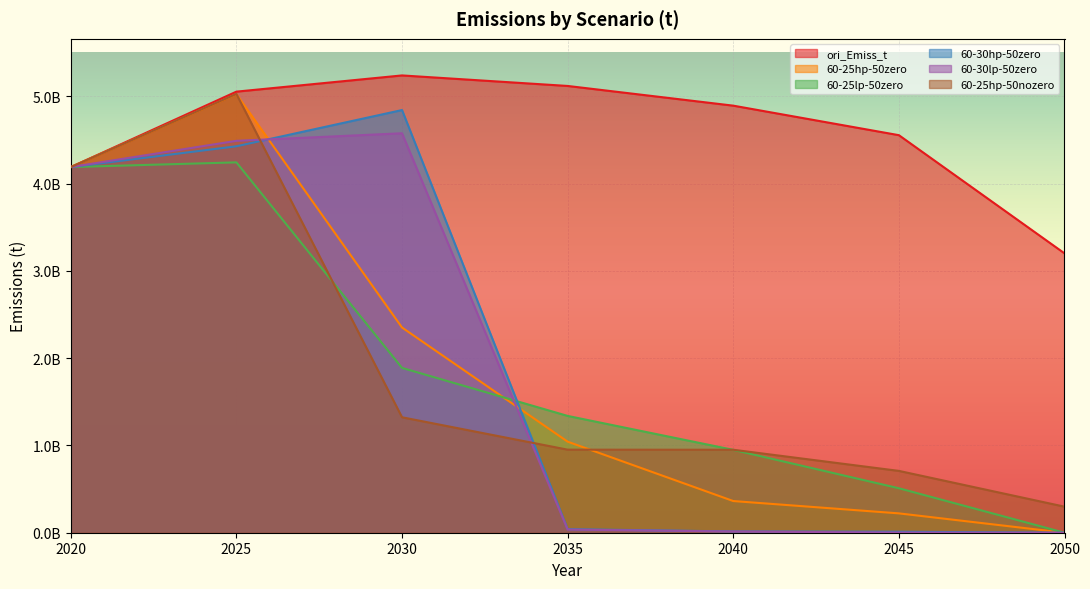

How many lines are shown in the chart?

6